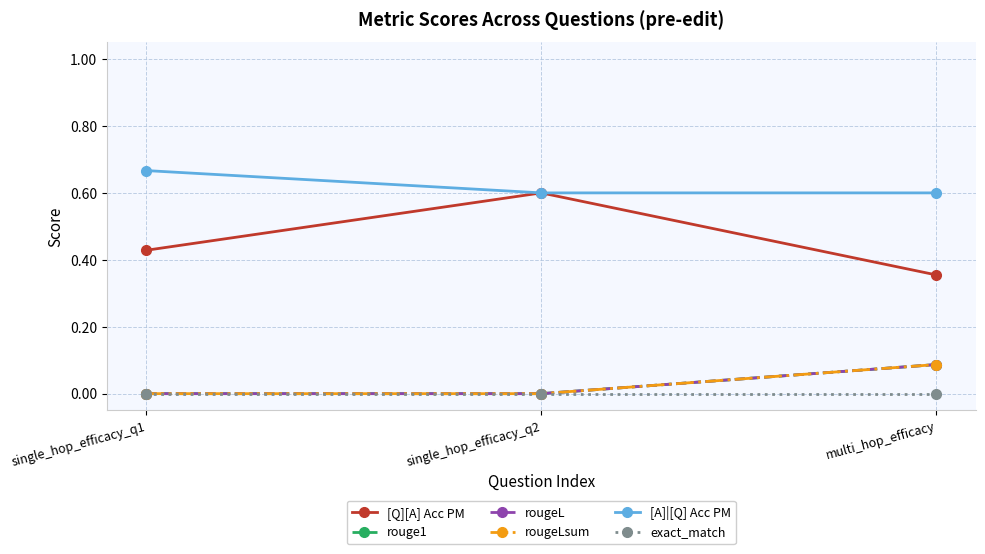

What is the value of the [Q][A] Acc PM point at the 1st from the left?

0.4